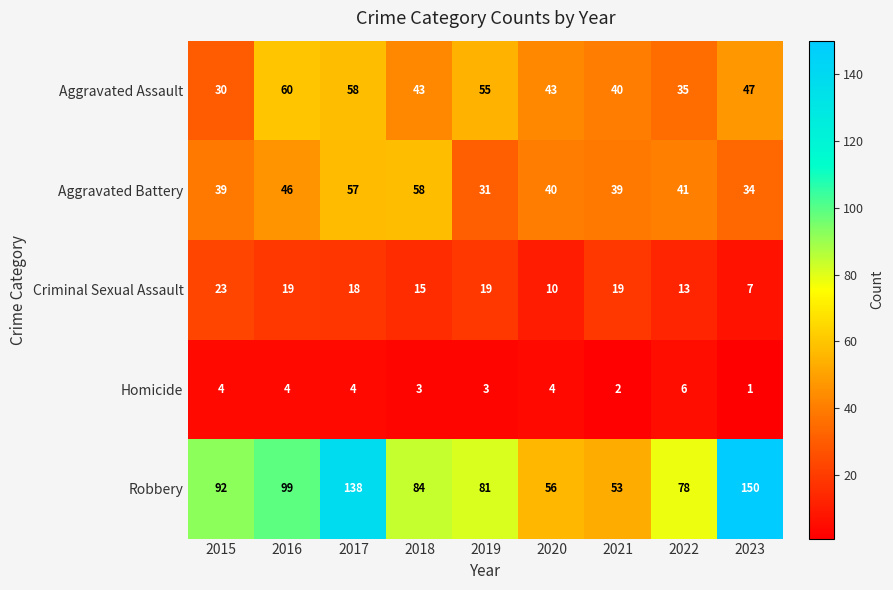

The Criminal Sexual Assault series shows 19 at 2016. True or false?

True